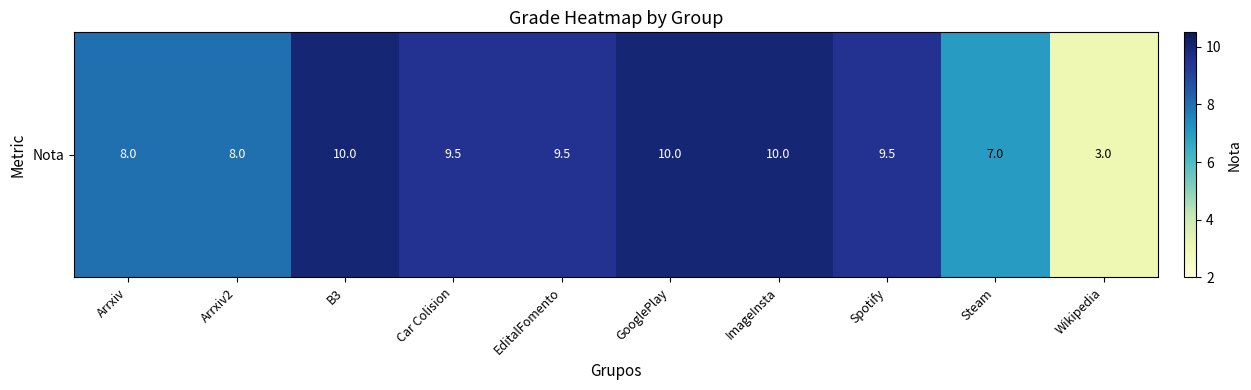

The value at GooglePlay is 10.0. True or false?

True